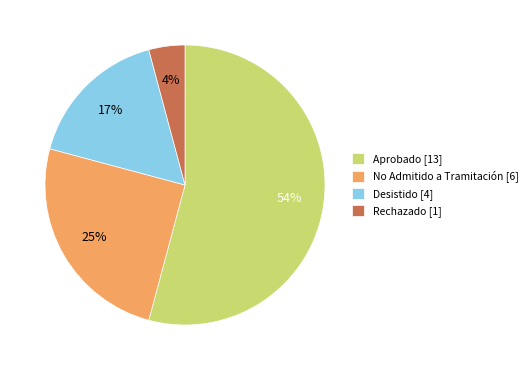

To the nearest percent, what is the difference between the No Admitido a Tramitación and Rechazado slice percentages?

21%